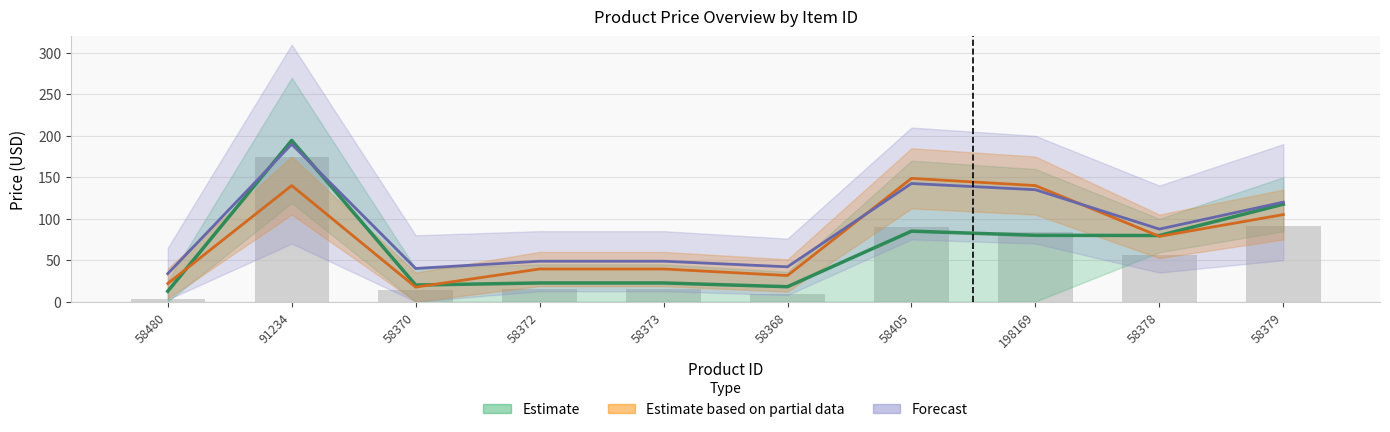

What is the sum of all Estimate values?

652.2